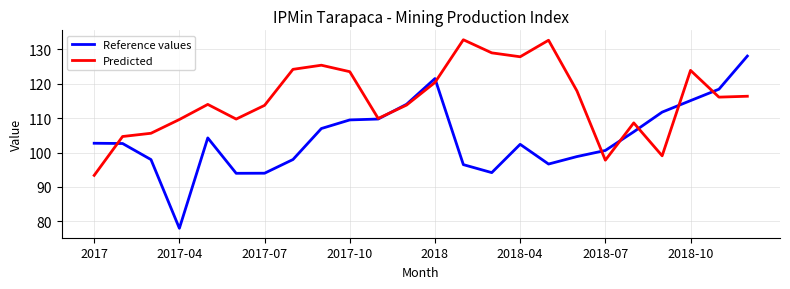

True or false: Predicted and Reference values intersect in this chart.

True